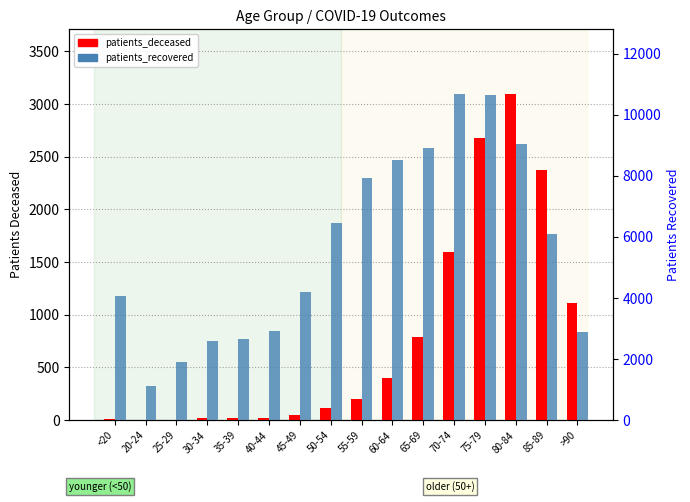

What is the minimum value for patients_deceased?

3